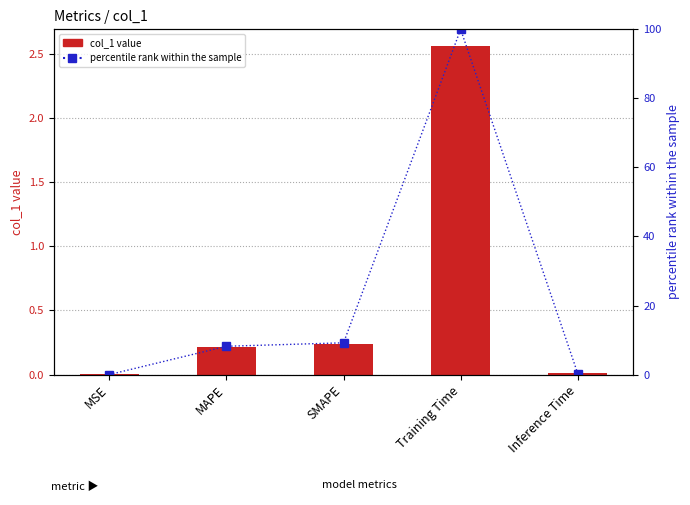

True or false: col_1 value has a value of 0.2 at MAPE.

True